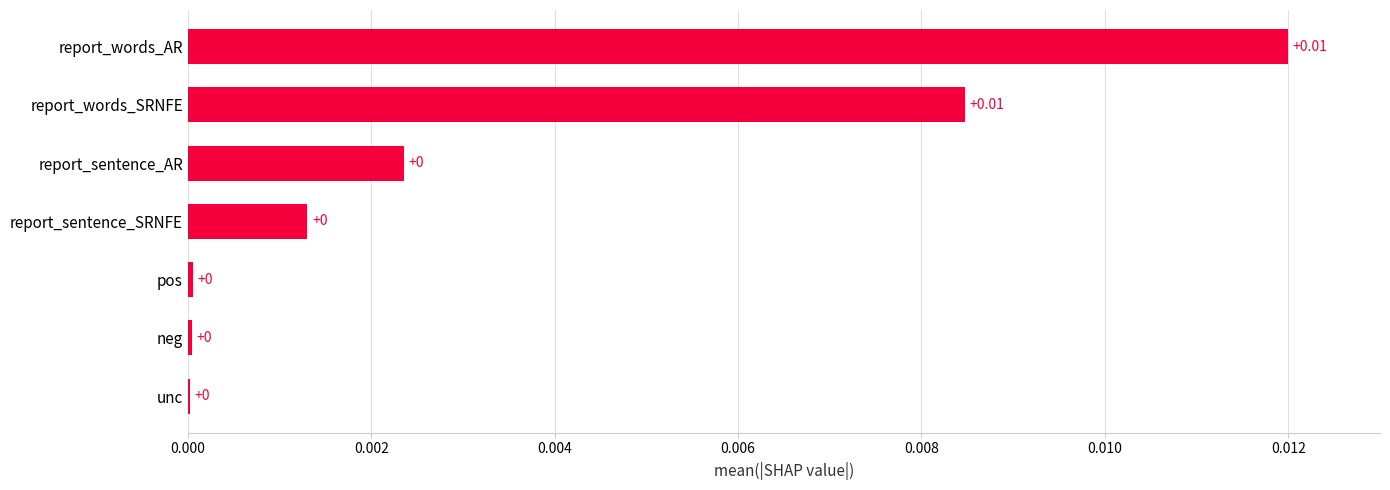

Between neg and report_words_AR, which is larger?

report_words_AR